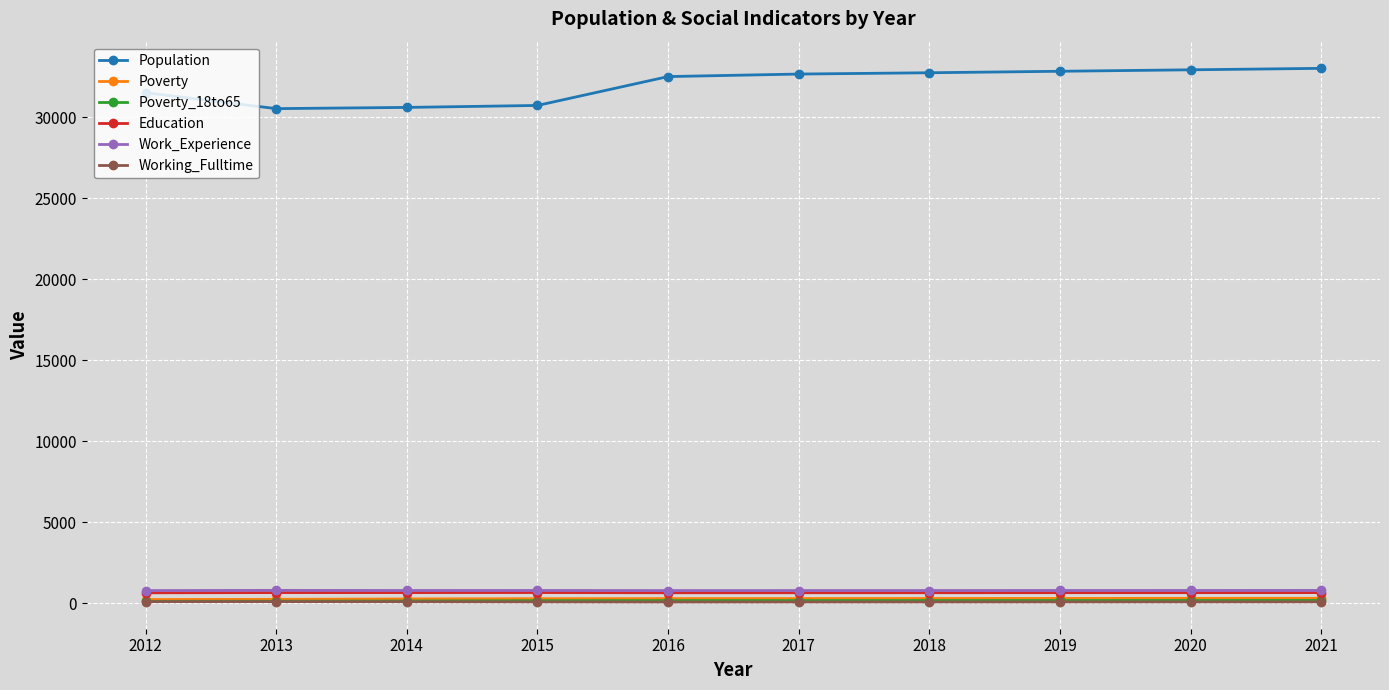

True or false: Education and Population intersect in this chart.

False